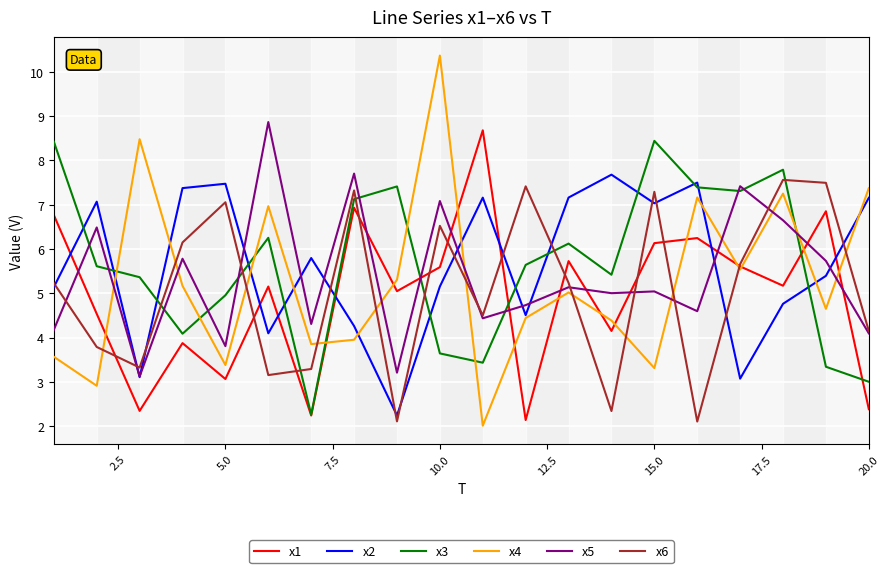

After their last crossing, which series has the higher values: x3 or x4?

x4